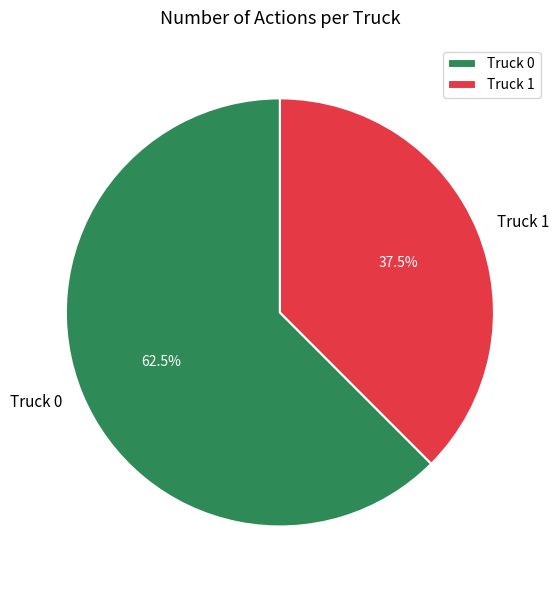

Which slice is the smallest?

Truck 1